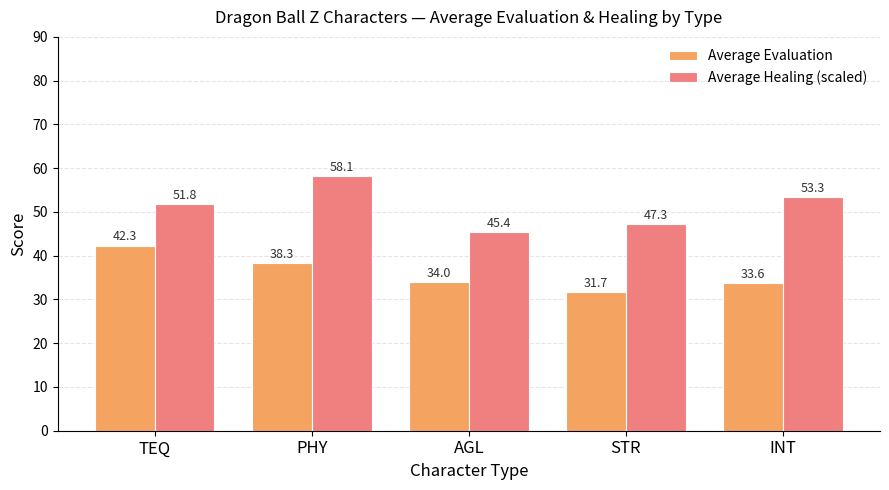

Which series changed the most between PHY and STR?

Average Healing (scaled)